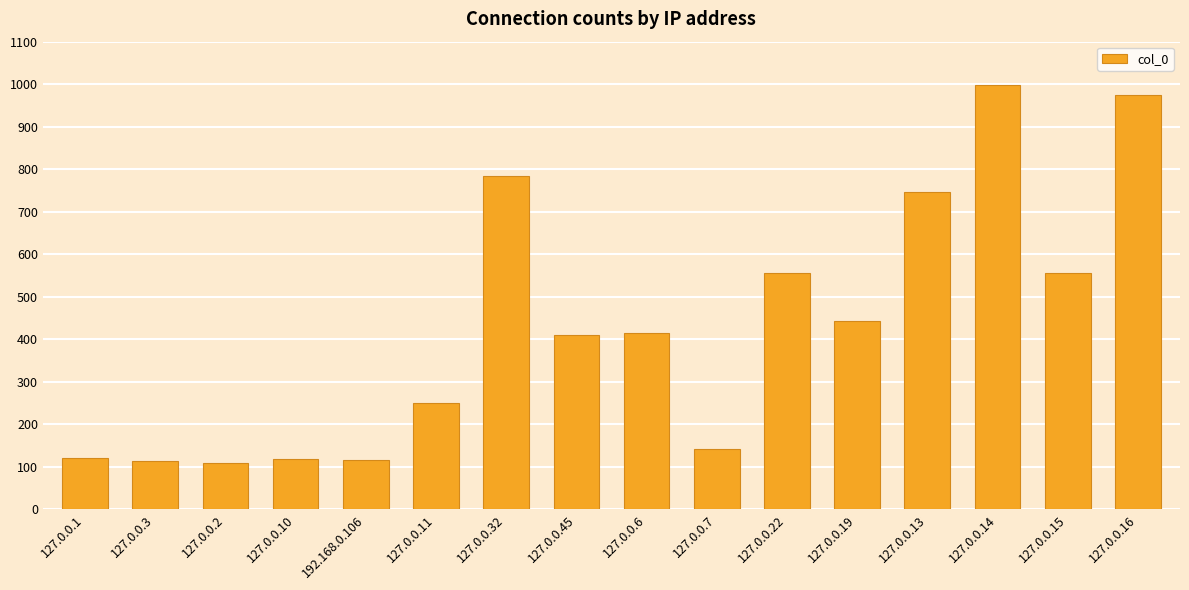

Approximately how many times larger is the value at 127.0.0.45 compared to 127.0.0.3?

3.6